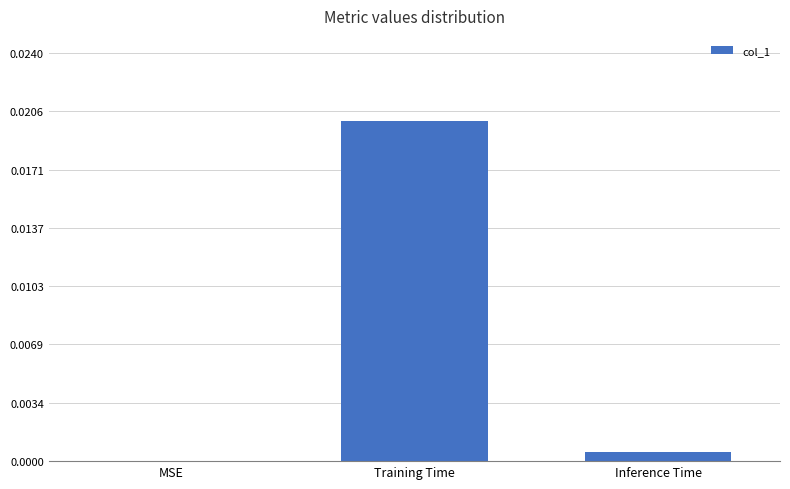

Which category has the highest value across all series?

Training Time